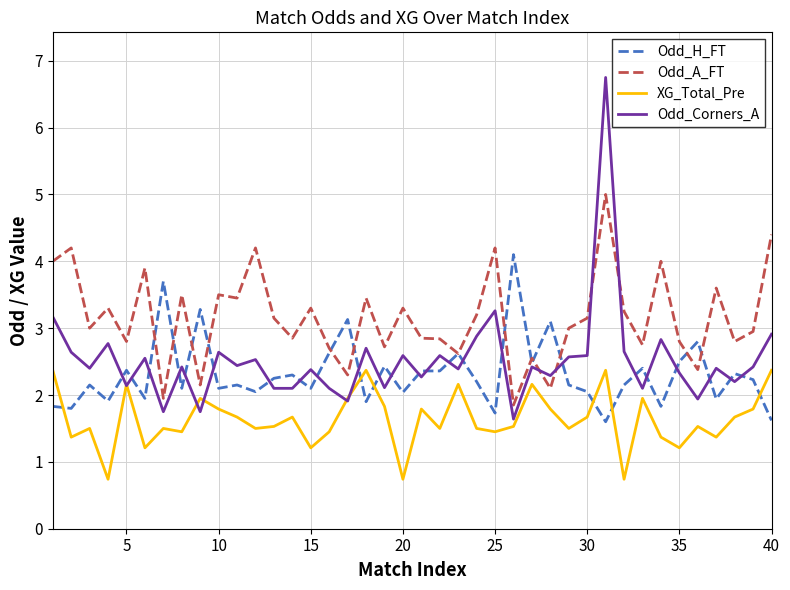

Which series has the largest range (max minus min)?

Odd_Corners_A